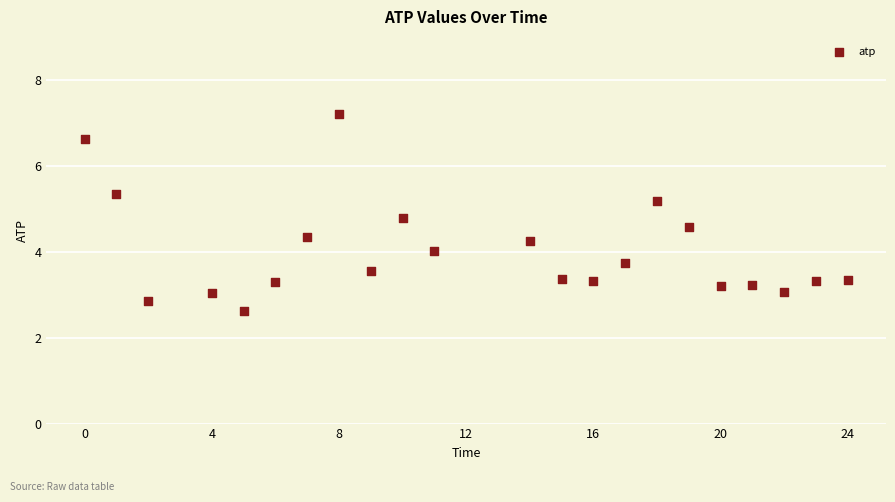

What is the range of Y values (max minus min)?

4.6